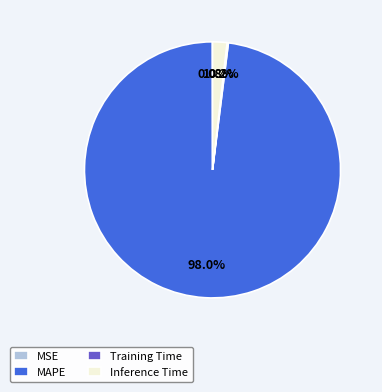

Which category accounts for the majority?

MAPE